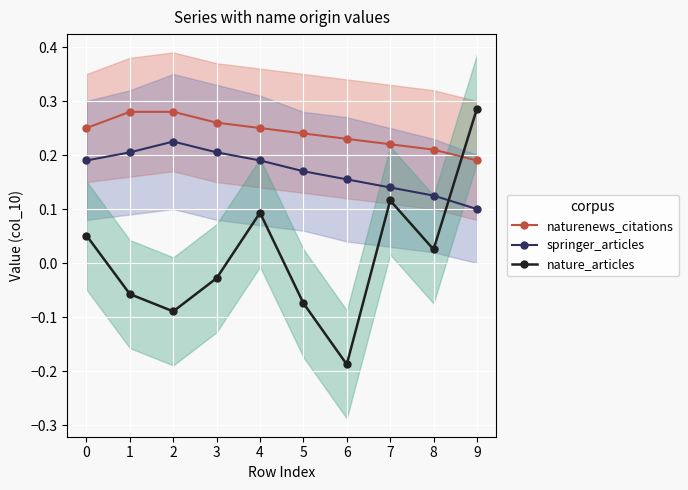

True or false: naturenews_citations has more than 1 points higher than both neighbors.

False